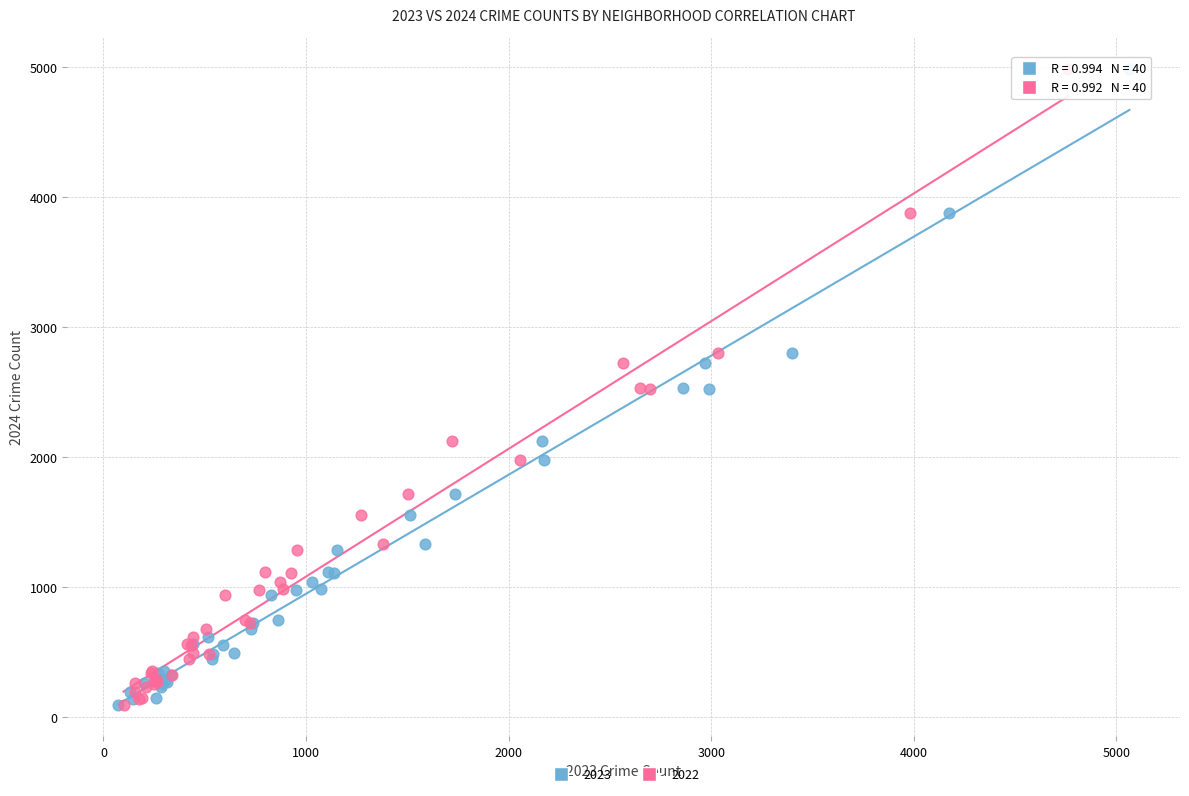

What are all the series names shown in the legend?

2023, 2022